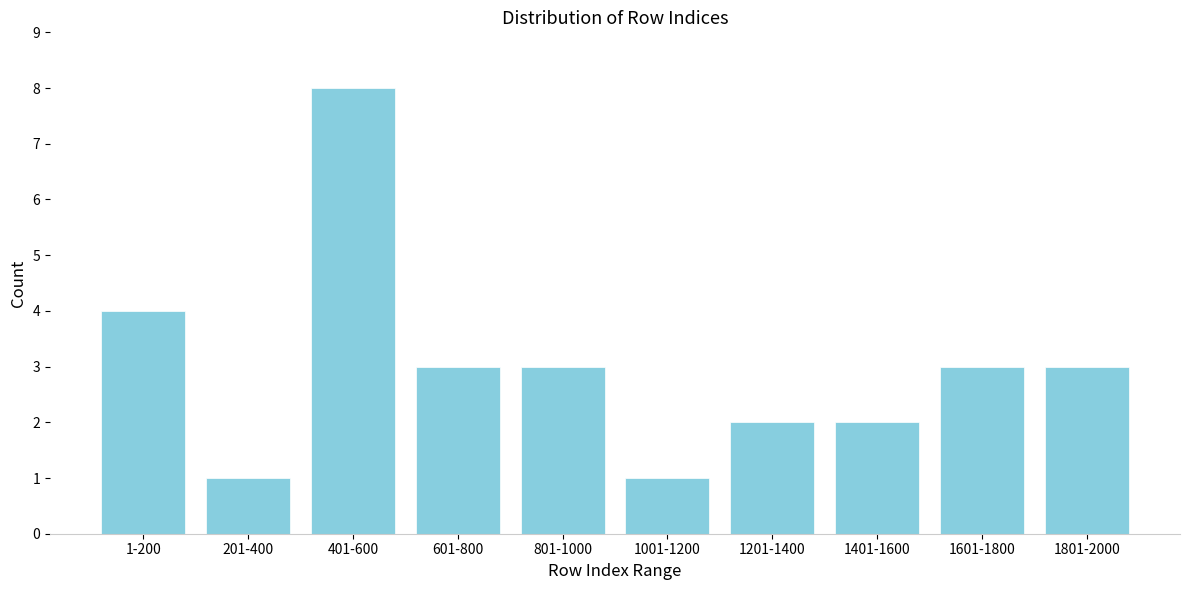

Reading right to left, list all the values displayed in this chart.

3	3	2	2	1	3	3	8	1	4